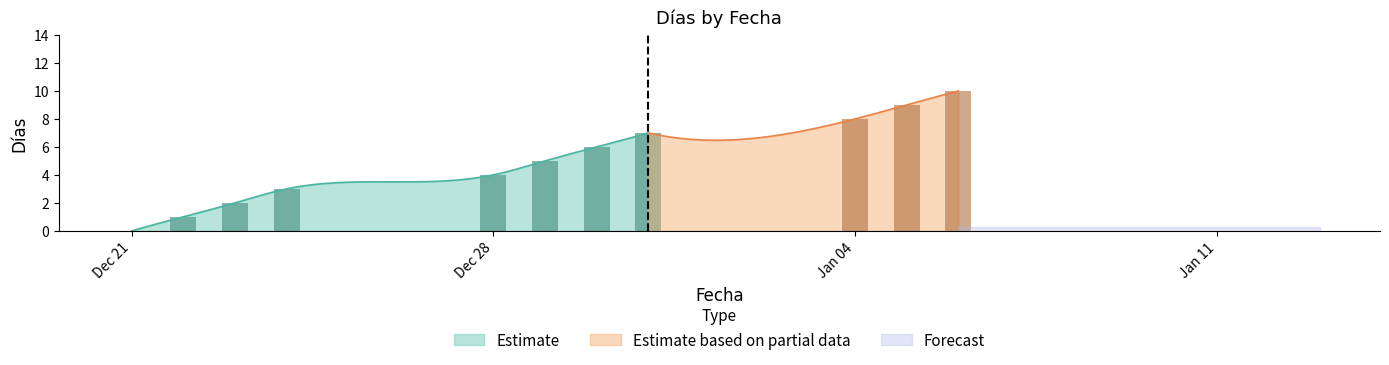

Does the chart contain stacked bars?

No